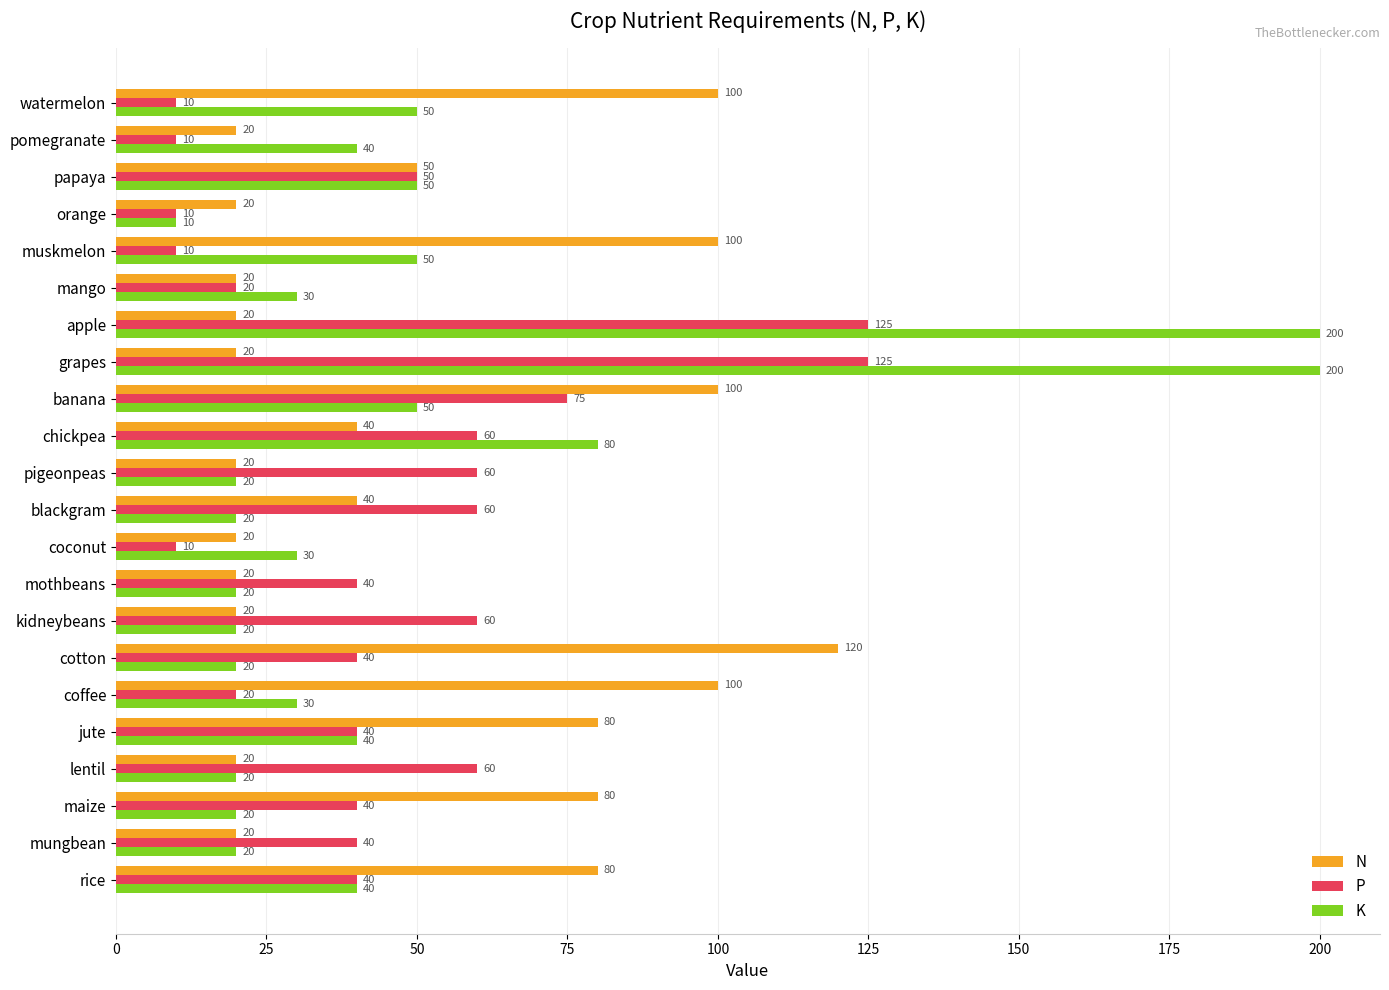

What is the approximate value of P at kidneybeans?

60